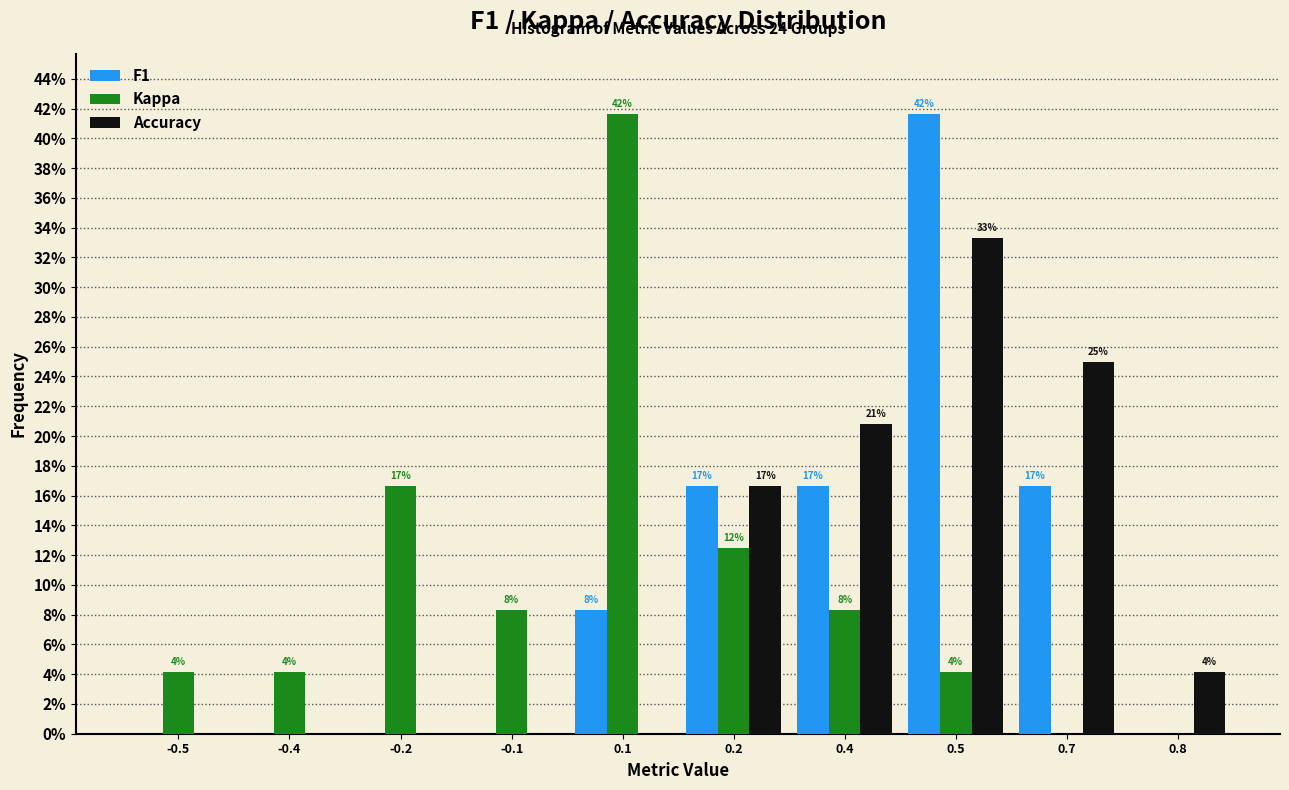

What are all the series names shown in the legend?

F1, Kappa, Accuracy